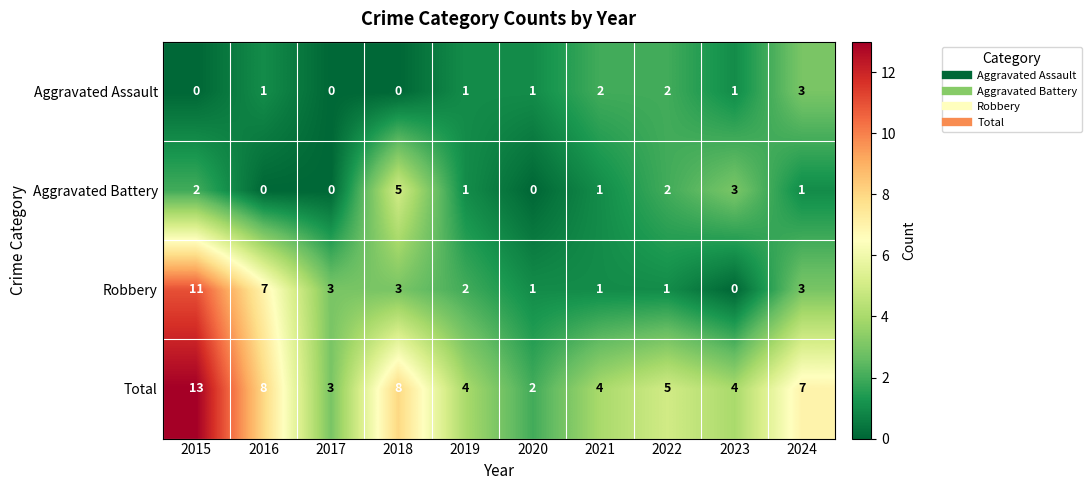

What is the difference between the maximum and minimum values in the Aggravated Battery series?

5